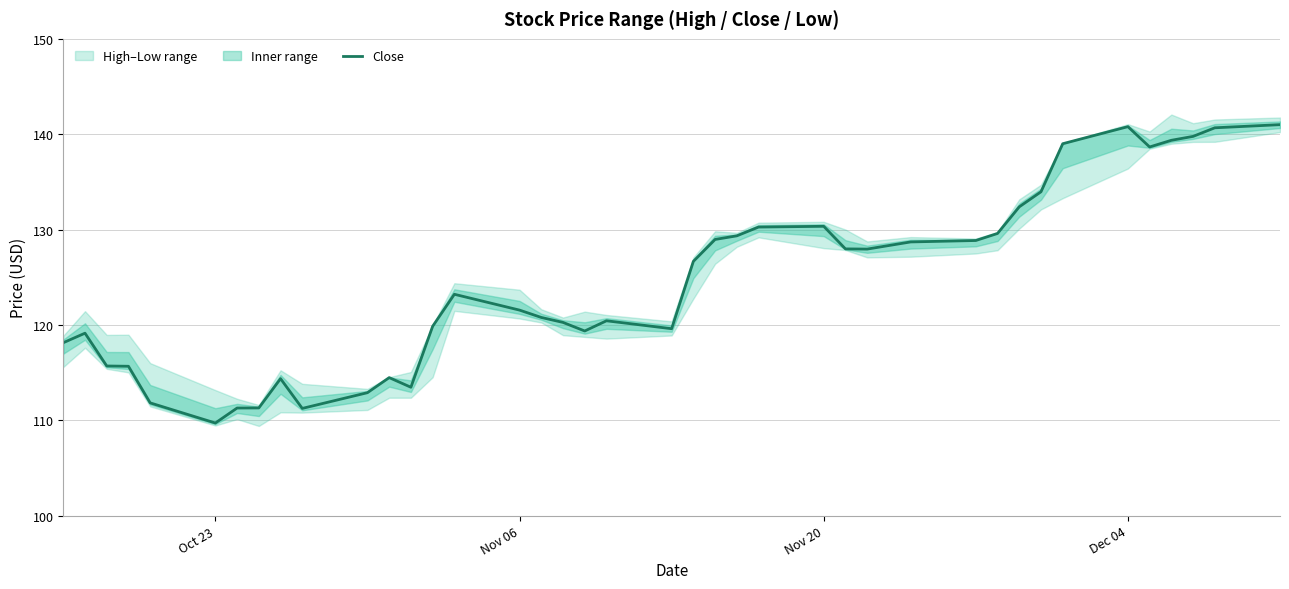

What is the greatest value displayed?

141.0